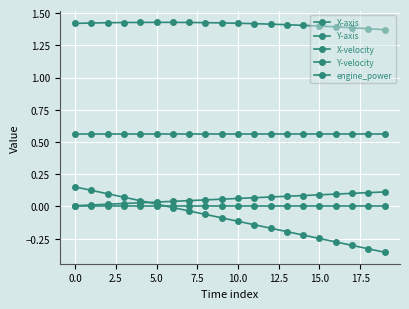

How many lines are shown in the chart?

5